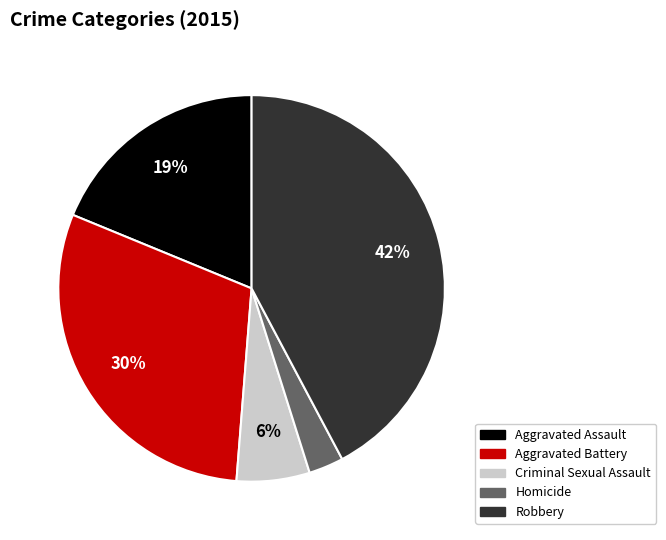

Is the sum of Aggravated Battery and Criminal Sexual Assault greater than half?

No